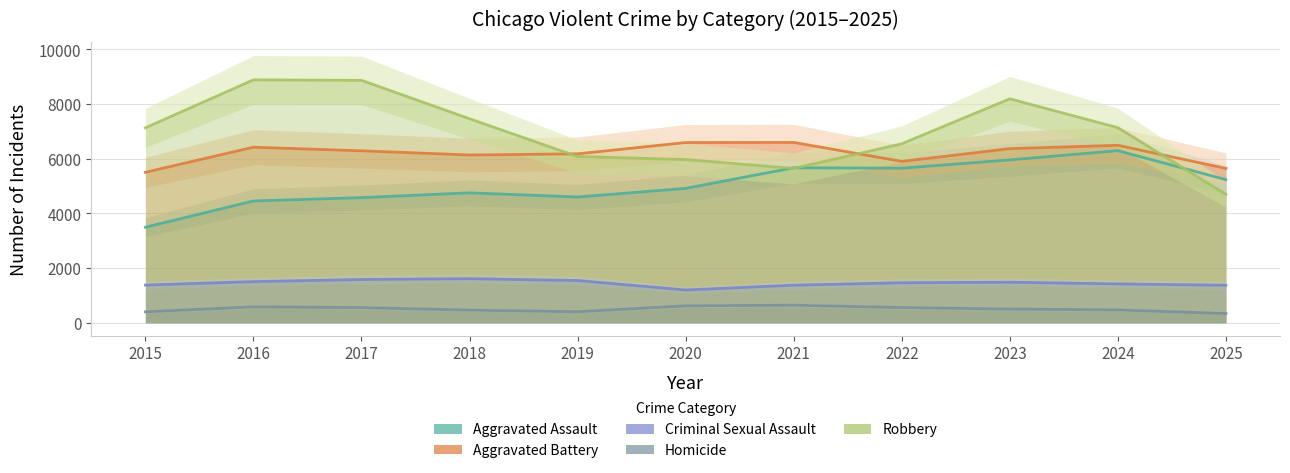

The Aggravated Assault series shows 4755 at 2018. True or false?

True